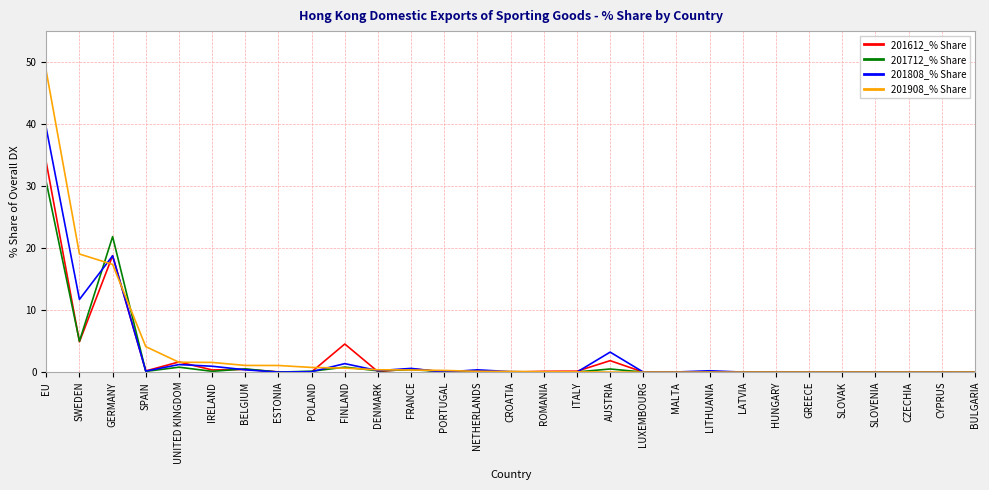

What is the sum of all 201808_% Share values?

78.7